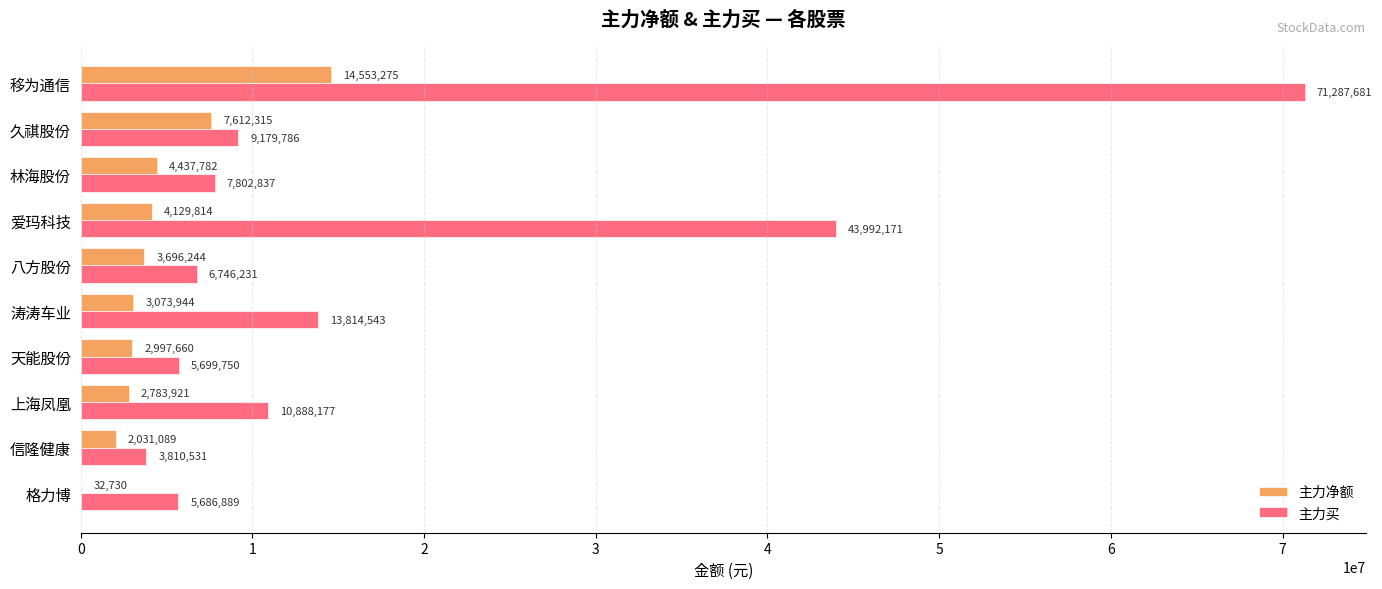

Between 移为通信 and 上海凤凰, which series saw the biggest shift?

主力买